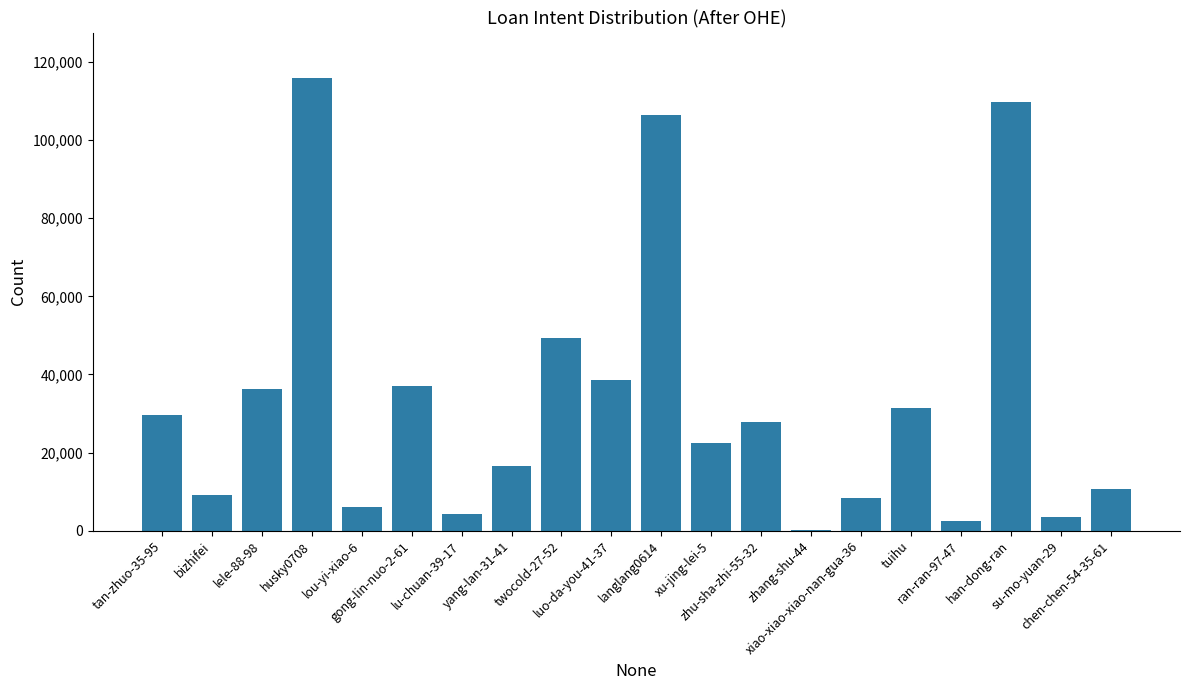

The value at lu-chuan-39-17 is 4256. True or false?

True